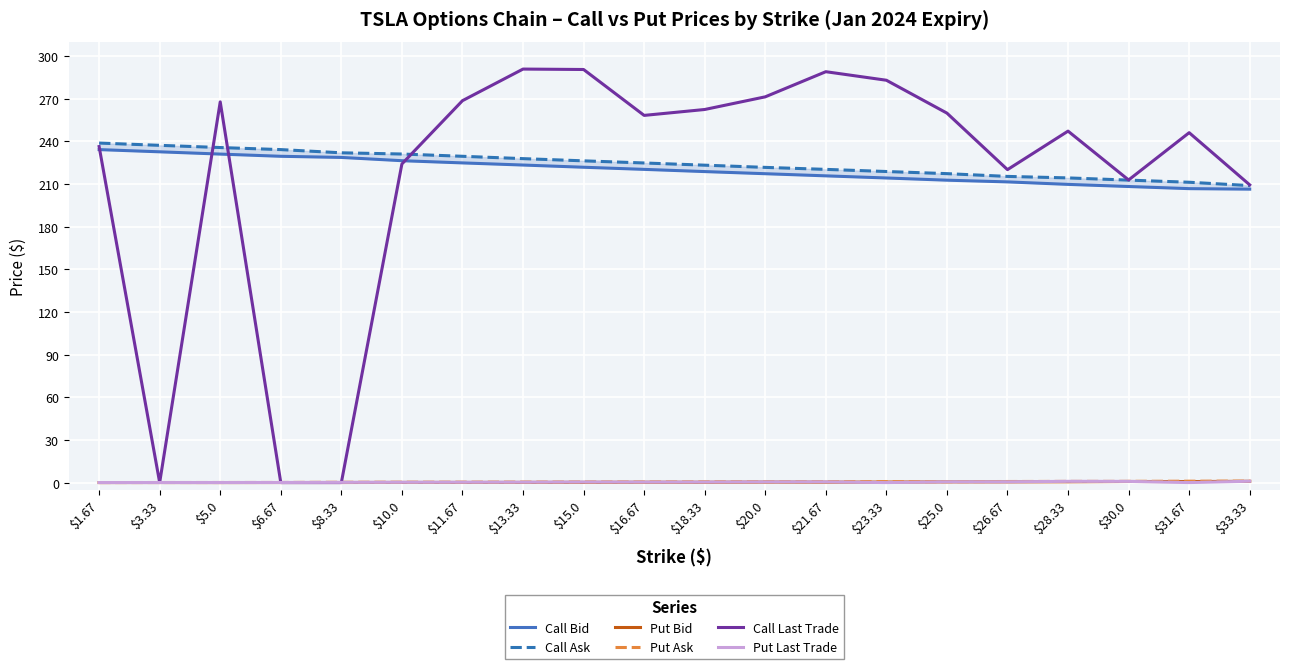

Is this an area chart (filled region under the line)?

No